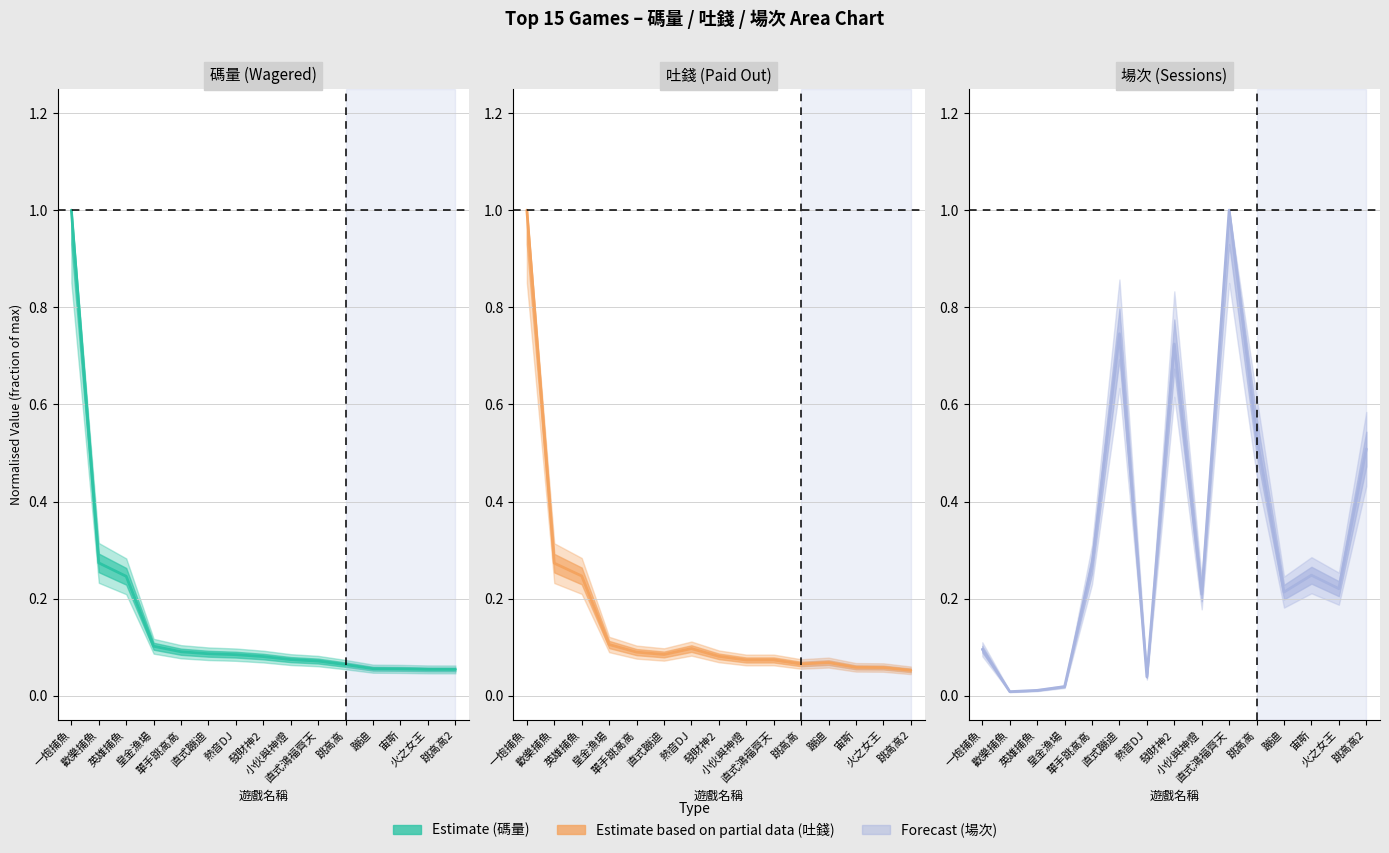

What is the label of the 10th point from the right?

直式蹦迪